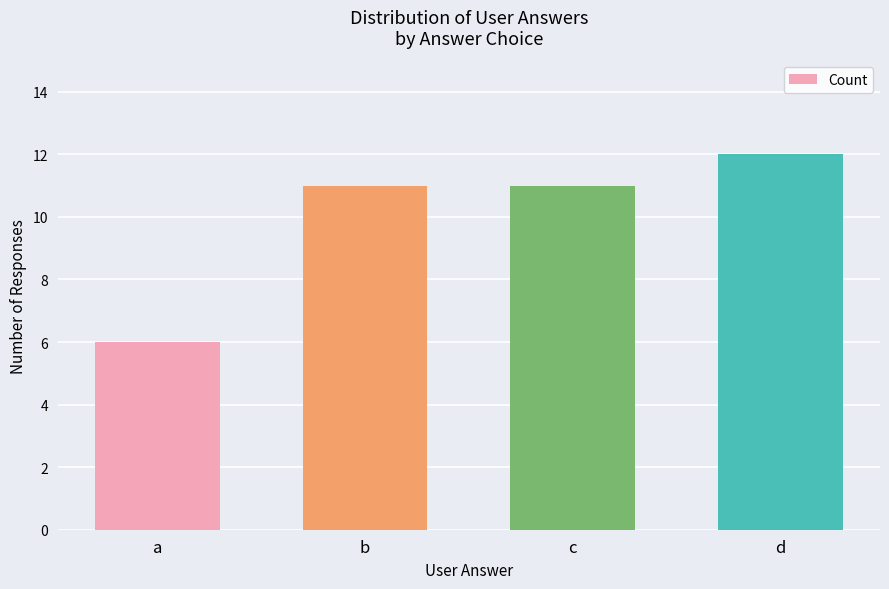

Which has a higher value, b or d?

d